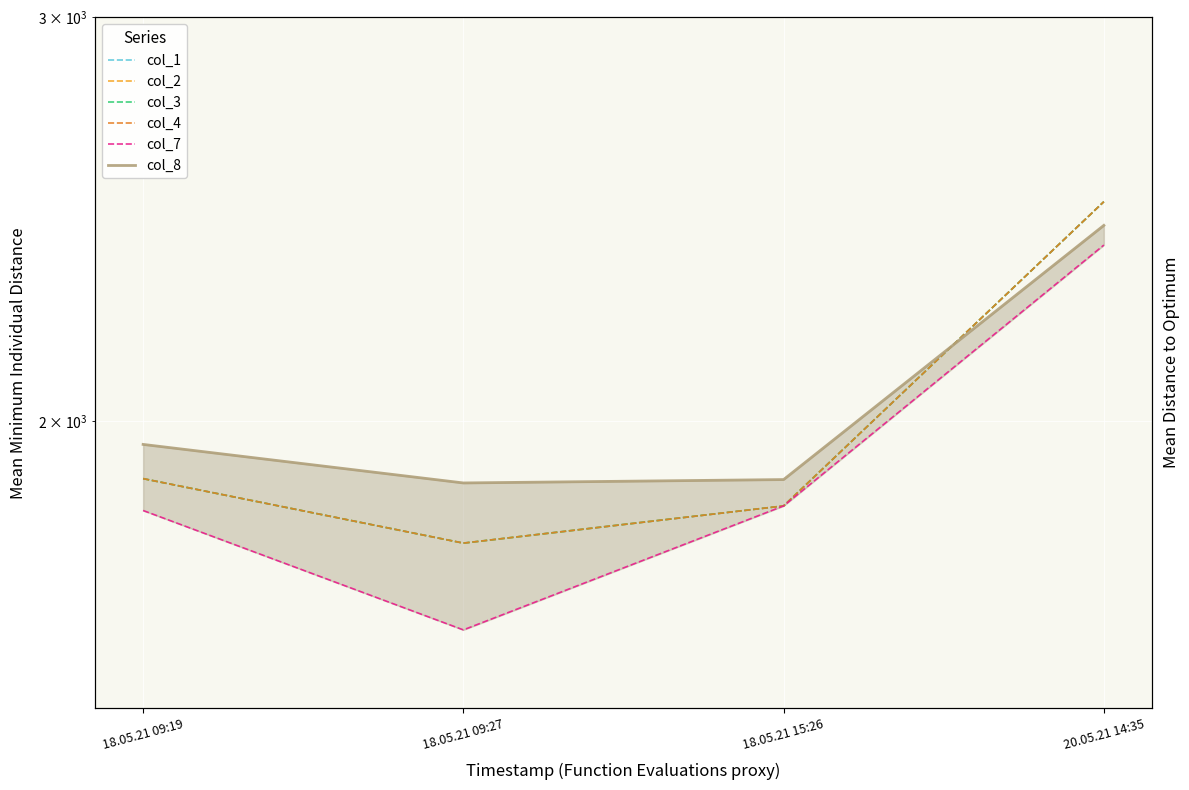

How many data points does each series have?

4